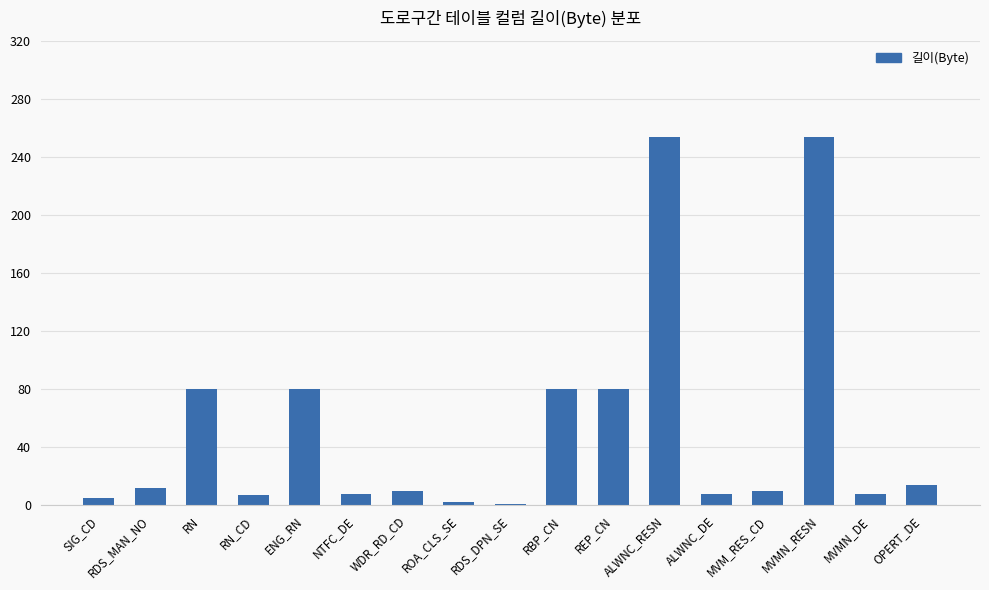

Is it true that the value at MVMN_RESN is 254?

True